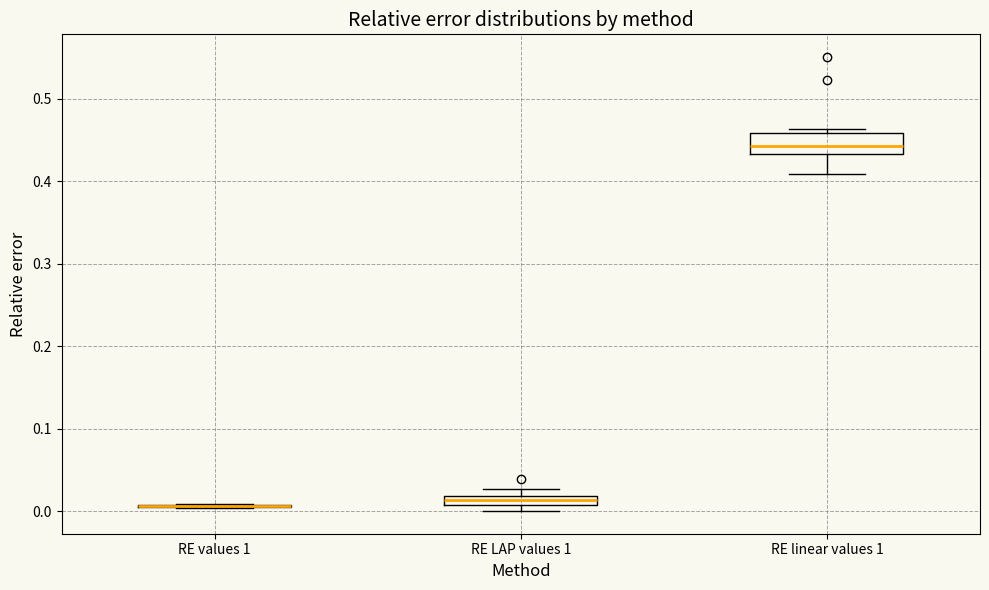

Which box is the tallest, from its lower edge to its upper edge?

RE linear values 1